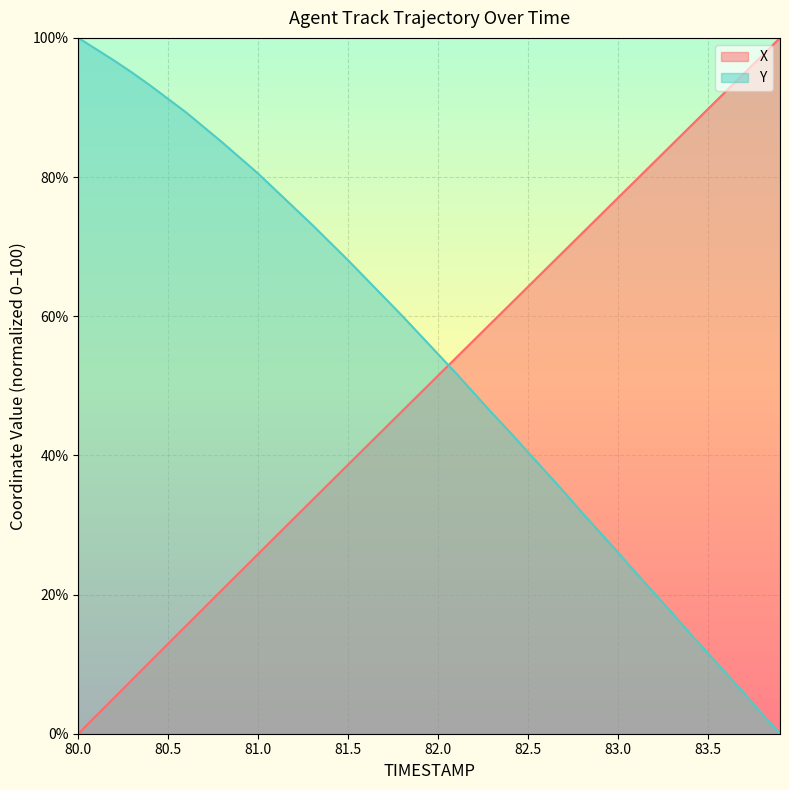

True or false: X and Y cross at least once.

True